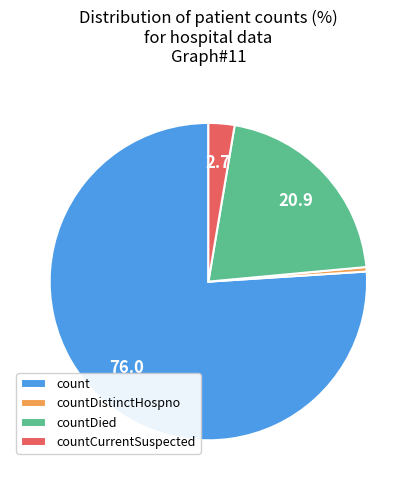

Is it true that countDied is 9% of the pie?

False